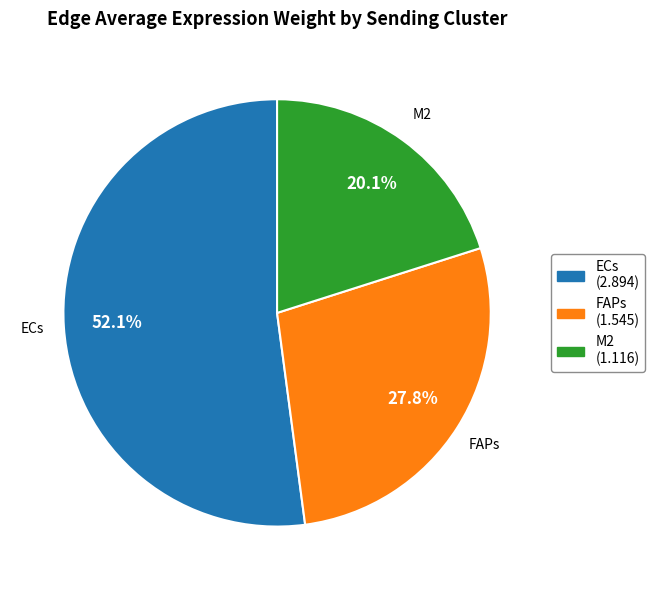

Is there any slice that represents more than half of the pie?

Yes